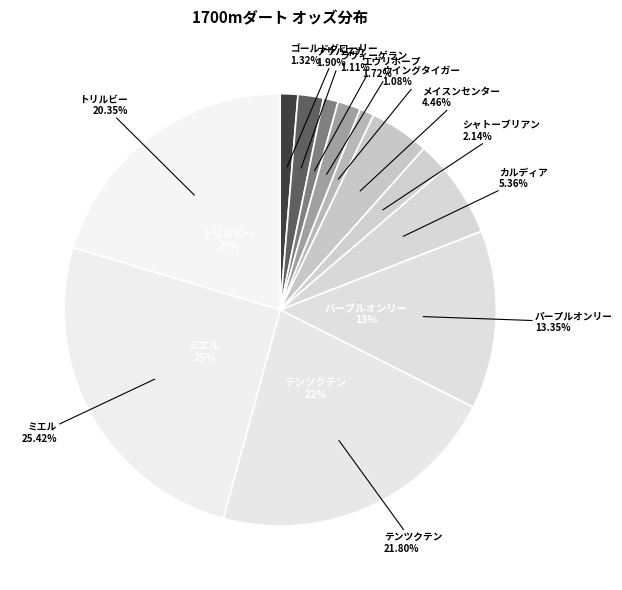

Is the sum of ゴールドグローリー and ウイングタイガー greater than half?

No